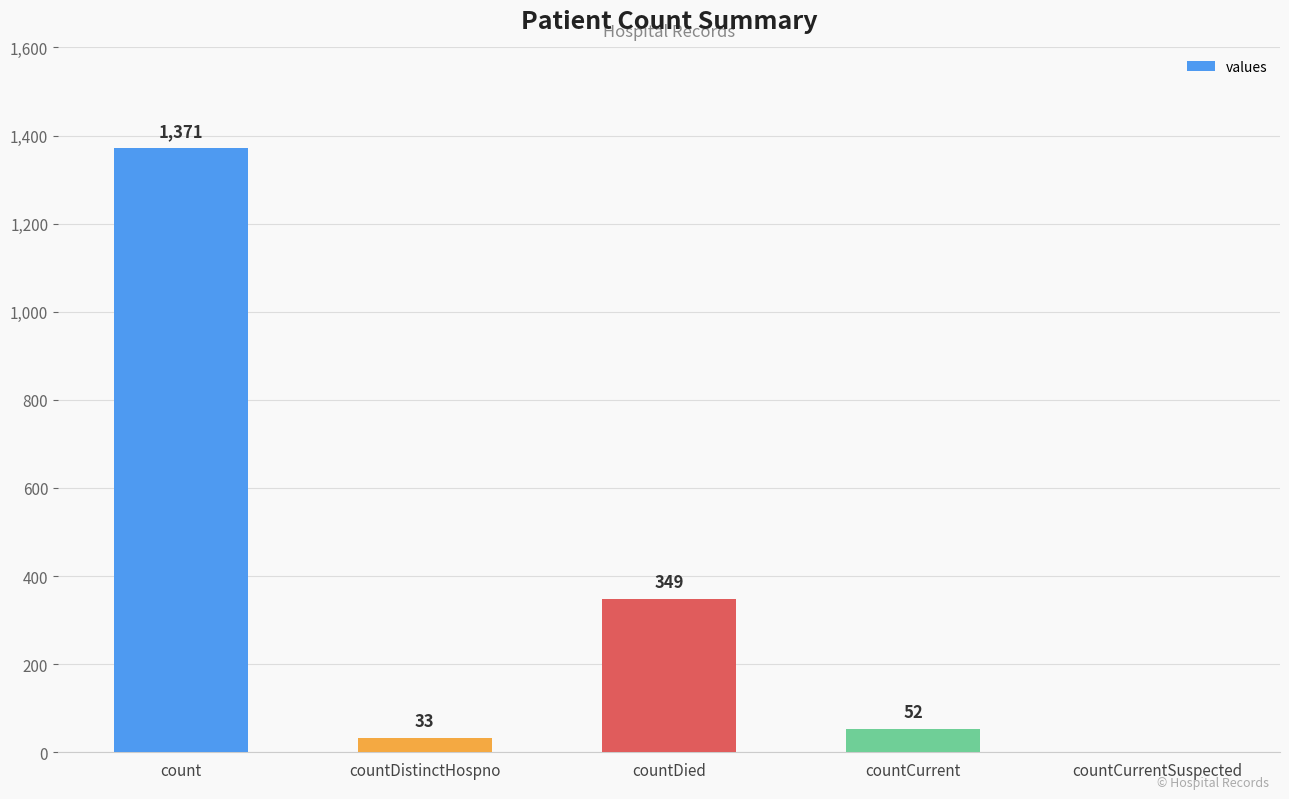

What is the change in value from count to countCurrent?

-1319